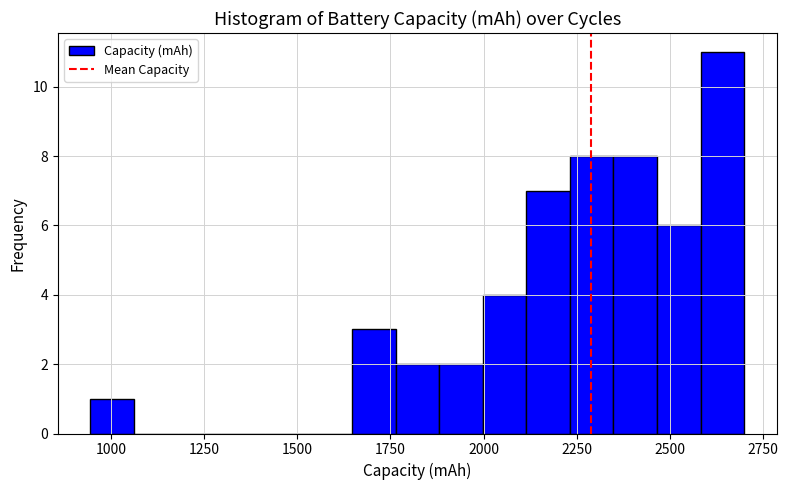

Read against the x-axis, roughly where is the centre of the tallest bar?

2650